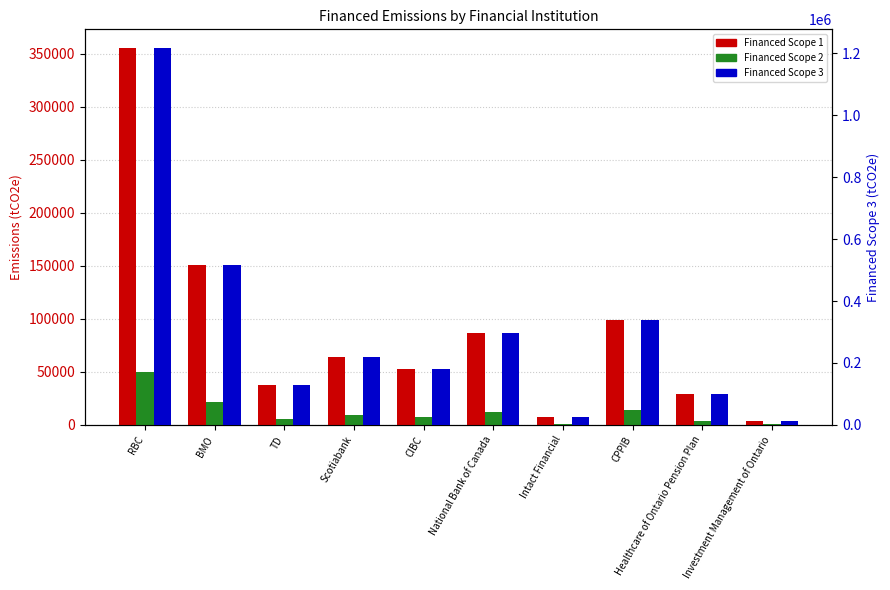

Is it true that Financed Scope 2 equals 13916.0 at CPPIB?

True